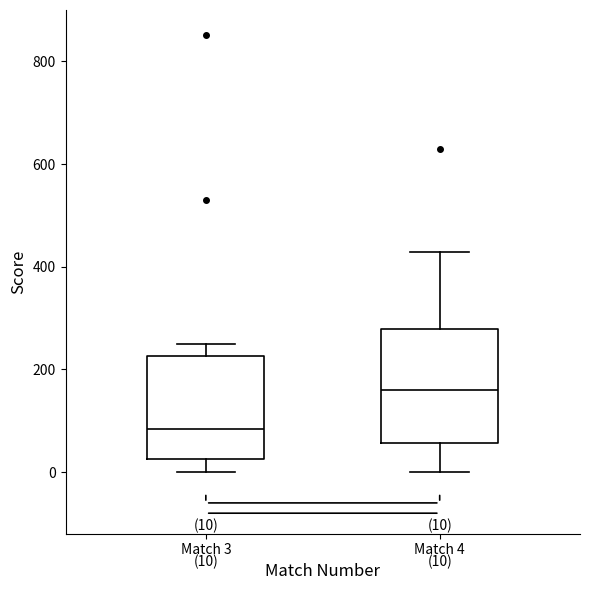

Which box has the highest median line?

Match 4